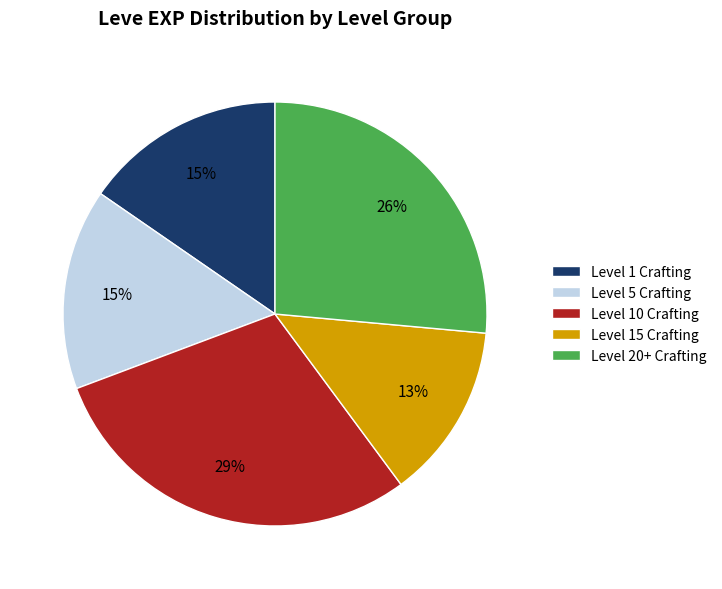

To the nearest percent, what percentage of the pie is Level 5 Crafting?

15%